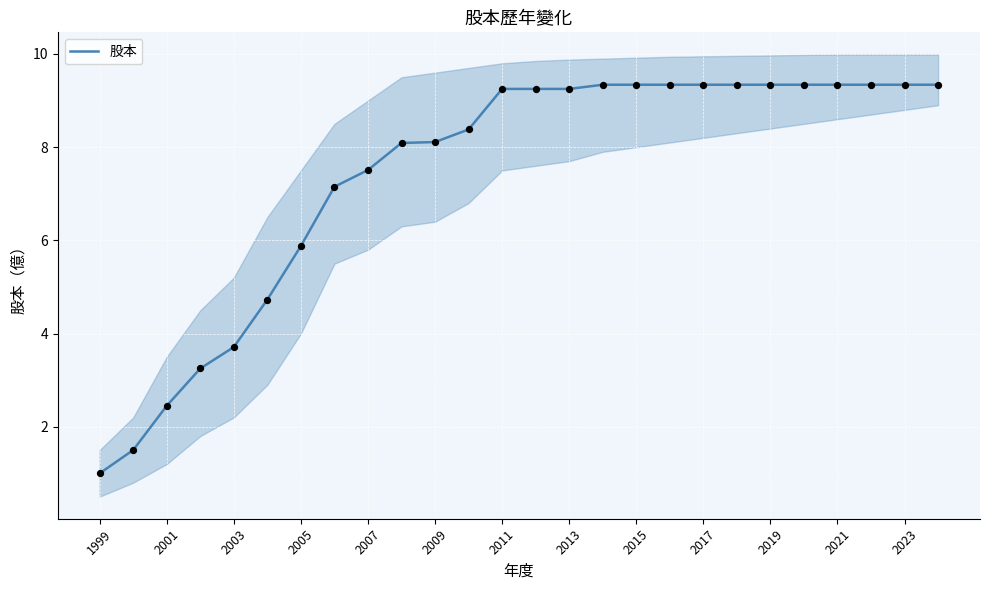

At which label does 股本 first exceed 9?

2011